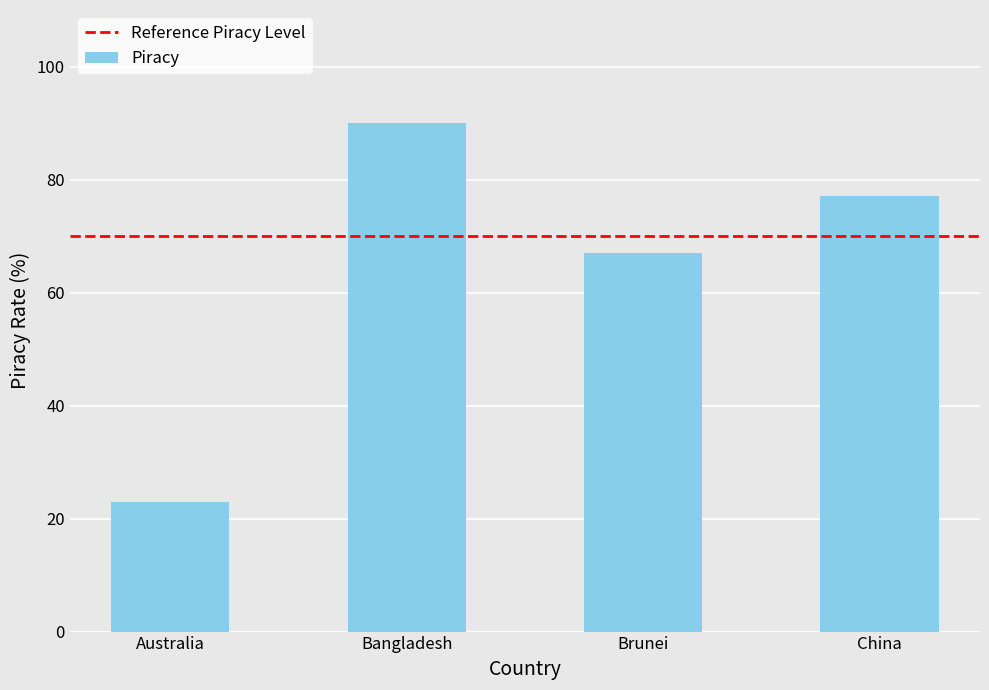

How many bars are there in total?

4